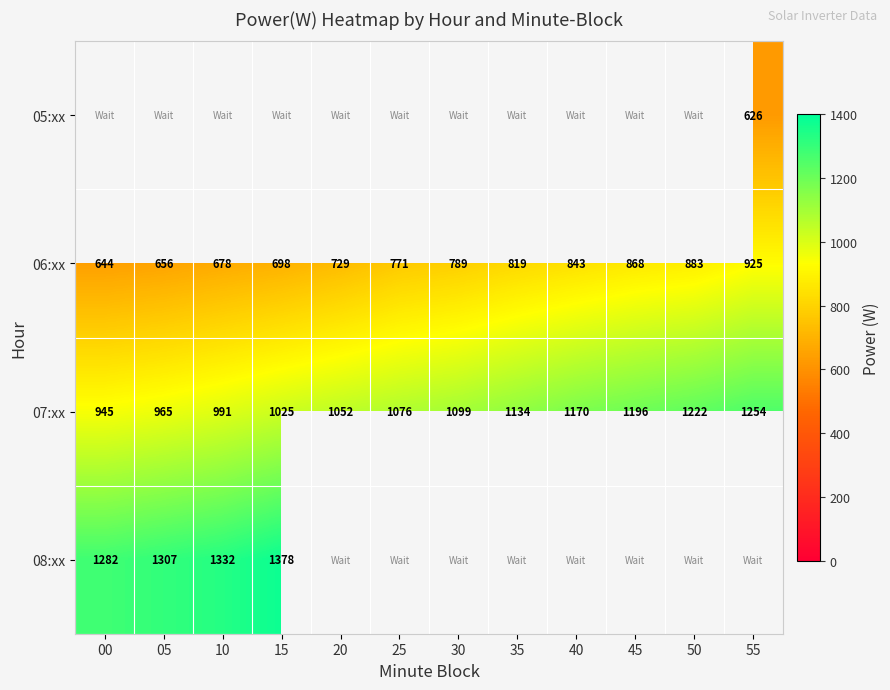

At which category does the chart reach its peak across all series?

15